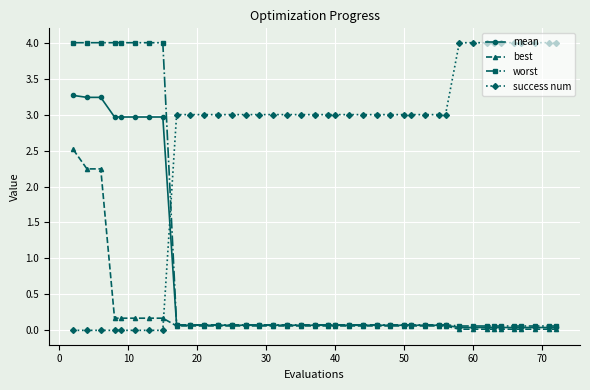

What is the value of the worst point at the 3rd from the left?

4.0